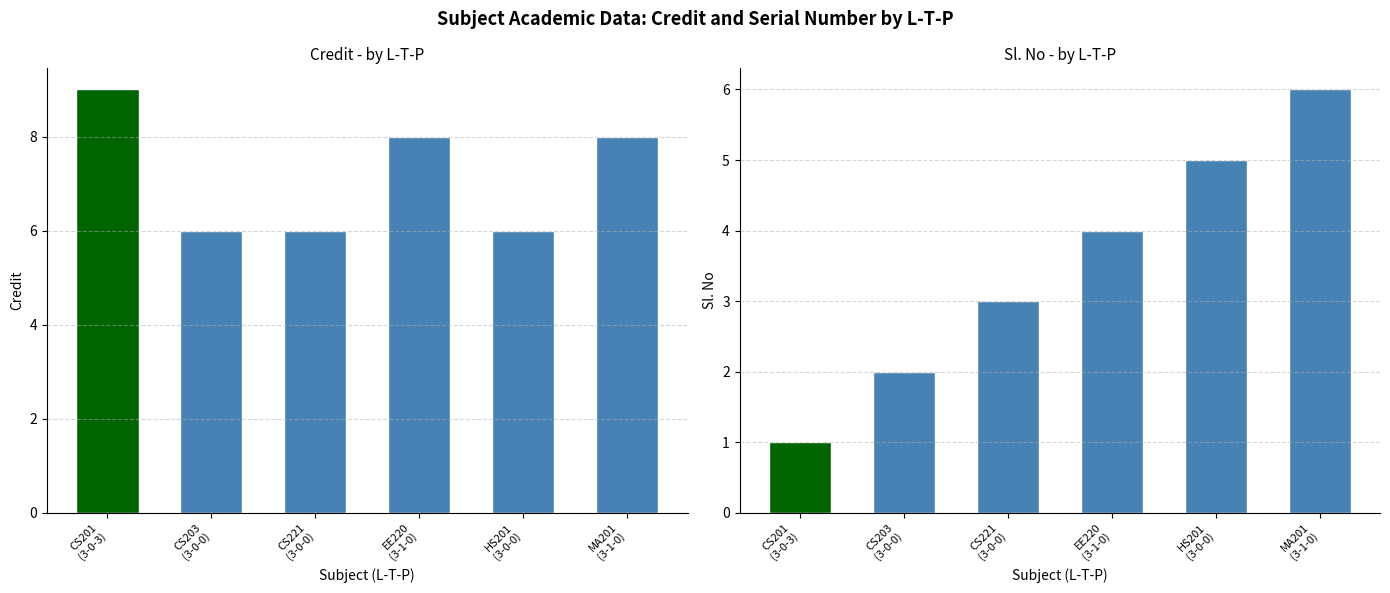

At EE220
(3-1-0), list the series in order from smallest to largest.

Sl. No, Credit